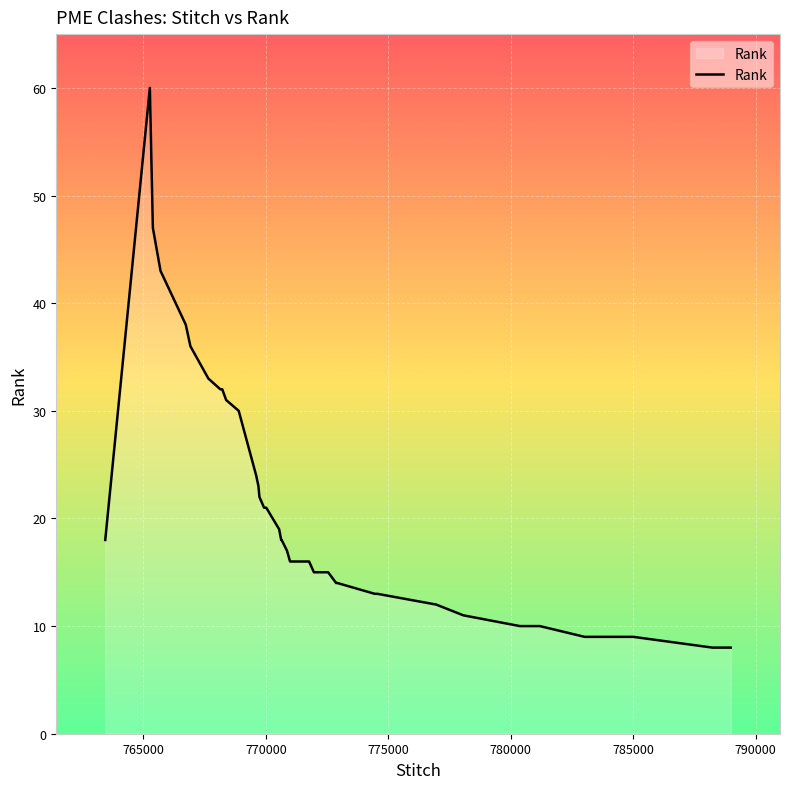

What is the greatest value displayed?

60